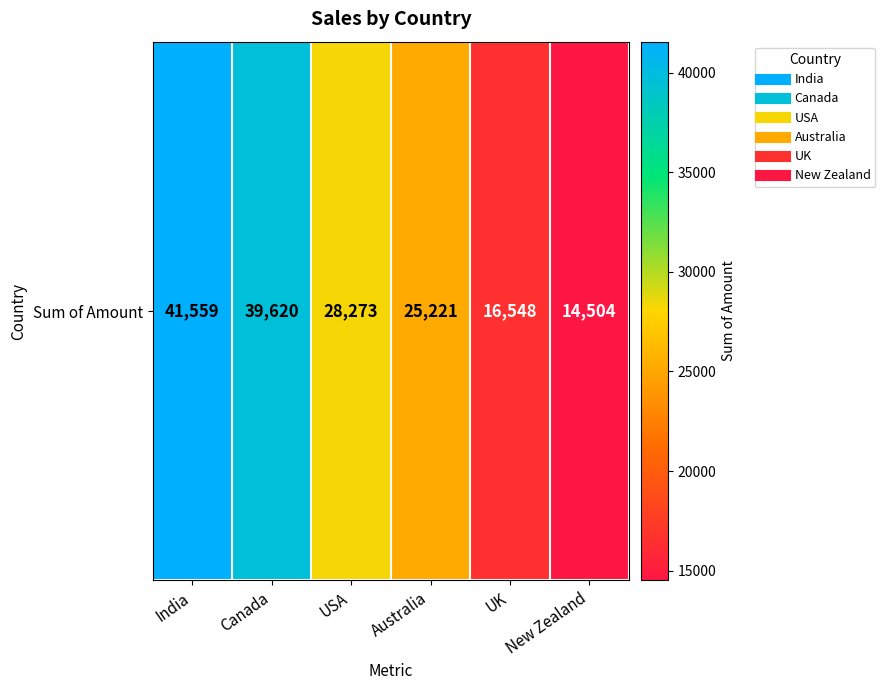

At which label does the data first exceed 28273?

India